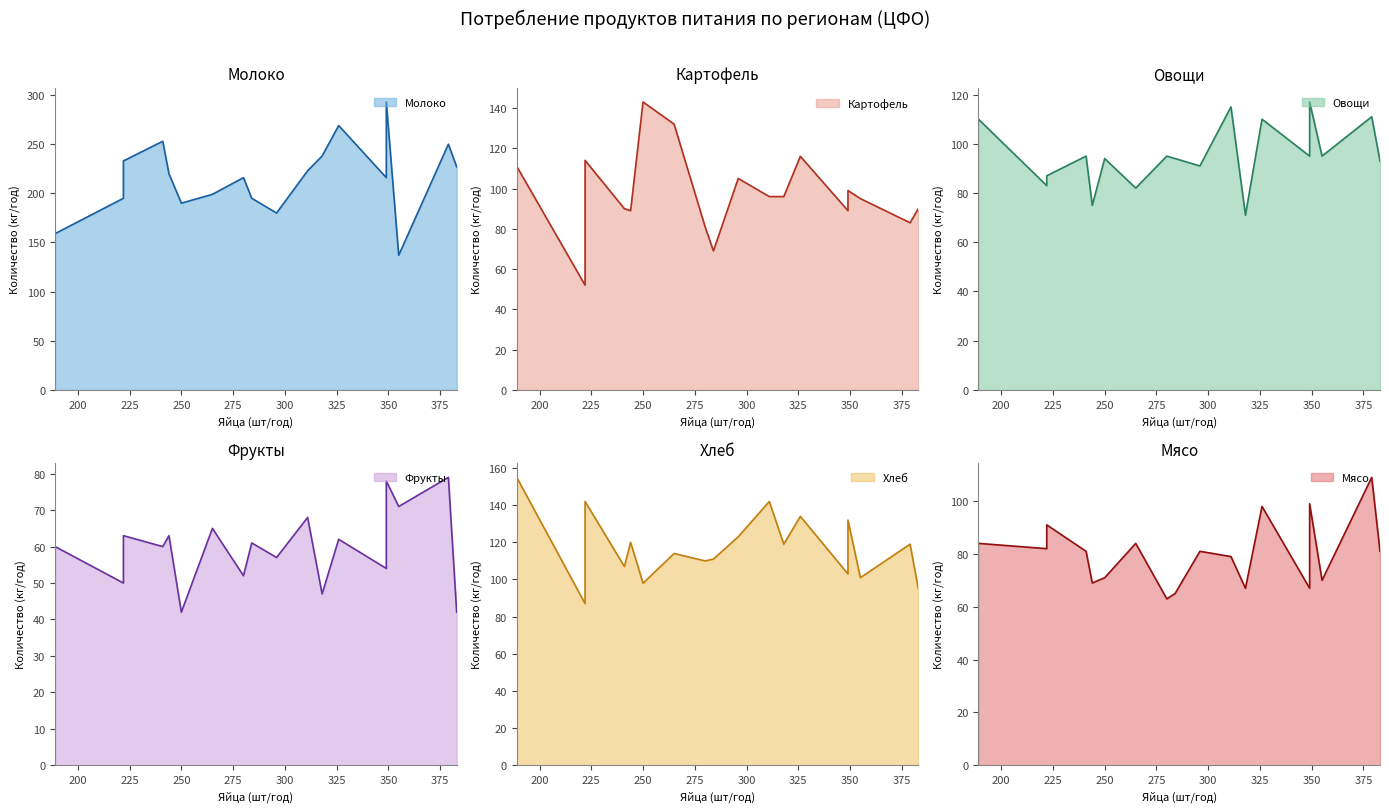

The Хлеб series shows 132 at Воронежская. True or false?

True